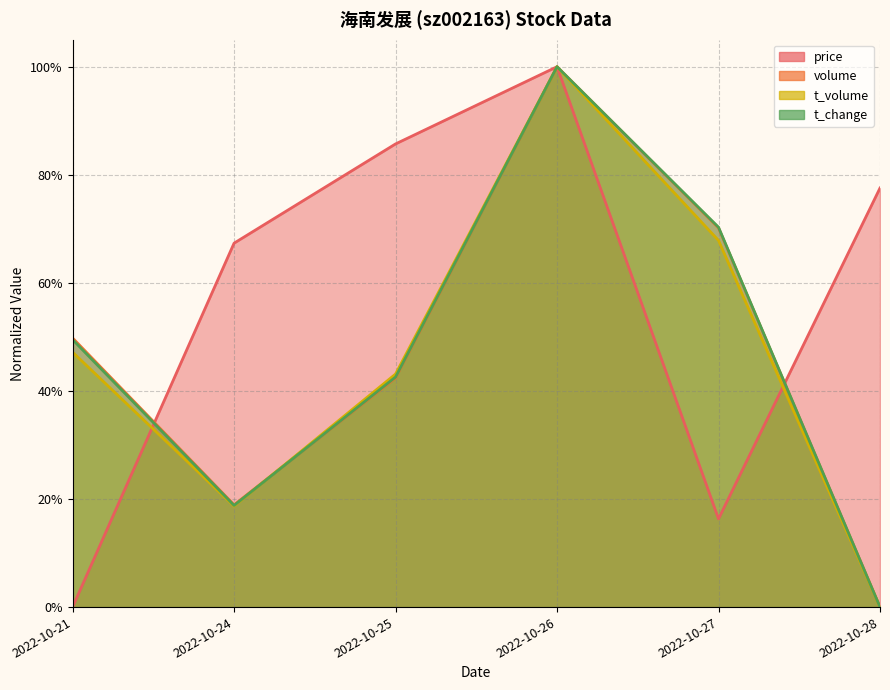

At 2022-10-26, list the series in order from smallest to largest.

price, volume, t_volume, t_change